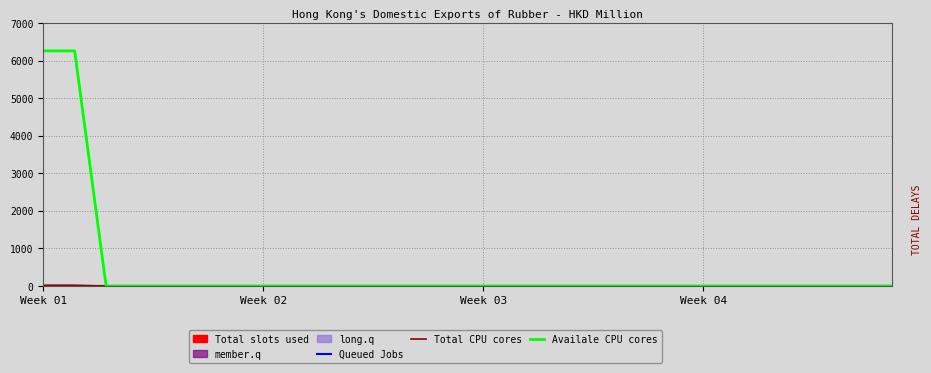

Reading left to right, extract all data points from this chart.

Queued Jobs: 0.0	0.0	0.0	0.0	0.0	0.0	0.0	0.0	0.0	0.0	0.0	0.0	0.0	0.0	0.0	0.0	0.0	0.0	0.0	0.0	0.0	0.0	0.0	0.0	0.0	0.0	0.0	0.0
Total CPU cores: 21.6	21.6	0.0	0.0	0.0	0.0	0.0	0.0	0.0	0.0	0.0	0.0	0.0	0.0	0.0	0.0	0.0	0.0	0.0	0.0	0.0	0.0	0.0	0.0	0.0	0.0	0.0	0.0
Availale CPU cores: 6259.9	6259.9	0.0	0.0	0.0	0.0	0.0	0.0	0.0	0.0	0.0	0.0	0.0	0.0	0.0	0.0	0.0	0.0	0.0	0.0	0.0	0.0	0.0	0.0	0.0	0.0	0.0	0.0